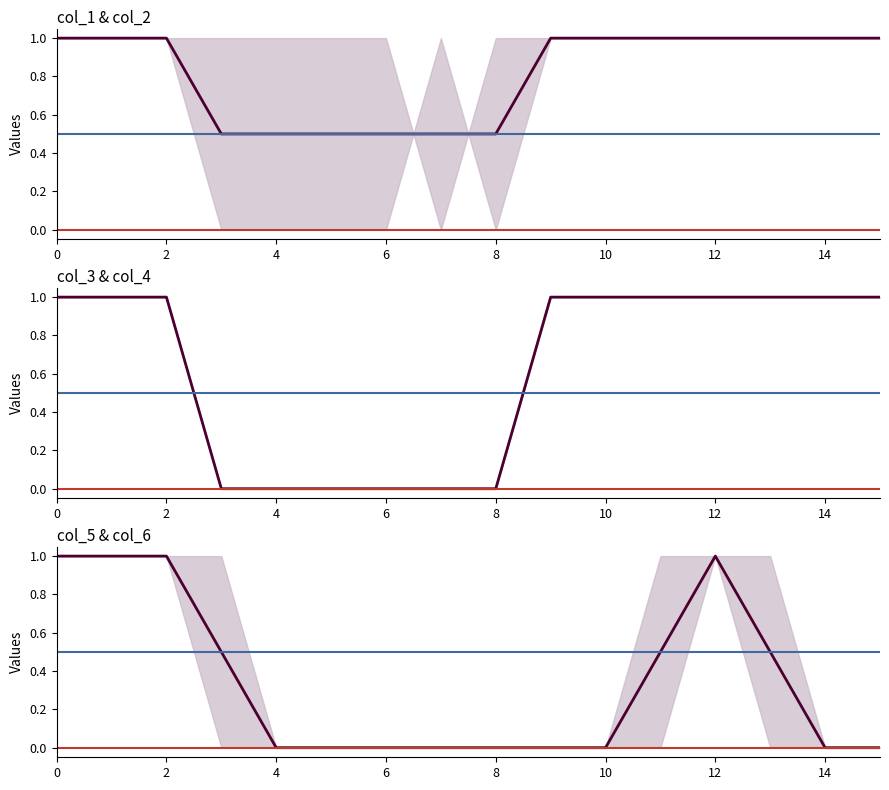

The col_2 series shows 1 at 0. True or false?

True